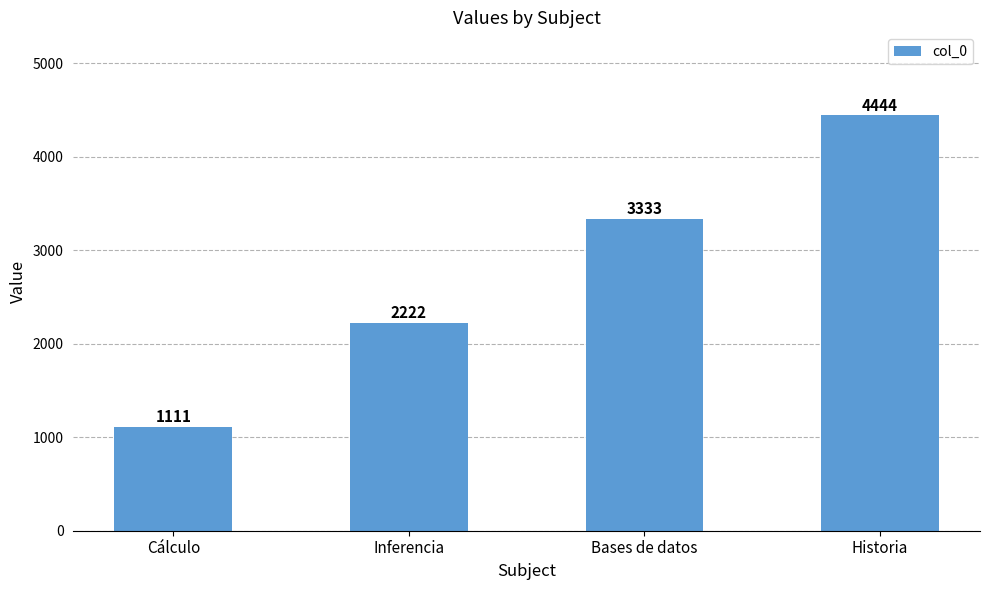

Between Inferencia and Bases de datos, which is larger?

Bases de datos